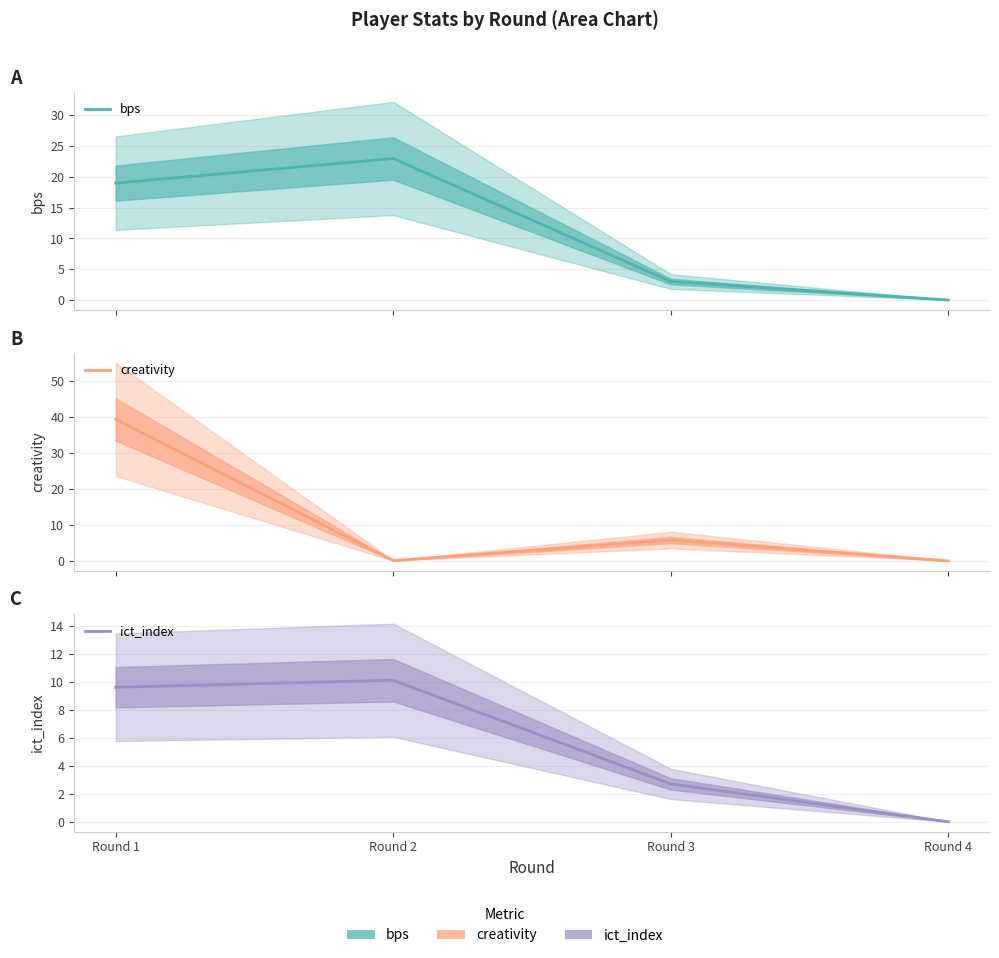

What is the difference between the second highest and second lowest values in the ict_index series?

6.9